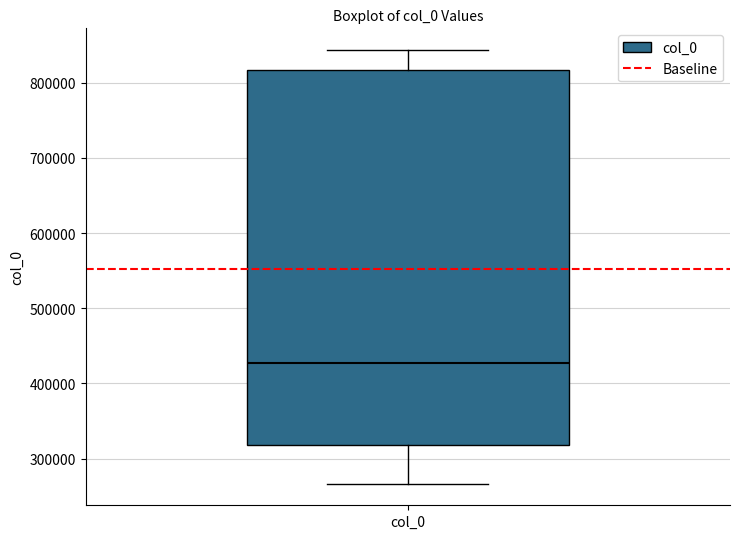

Read this box plot against the y-axis: the position of the median line, the range covered by the box, and the ends of both whiskers. The values are not printed on the chart, so give them approximately, as read against the axis.

median 430000, box 320000 to 820000, whiskers 270000 to 840000